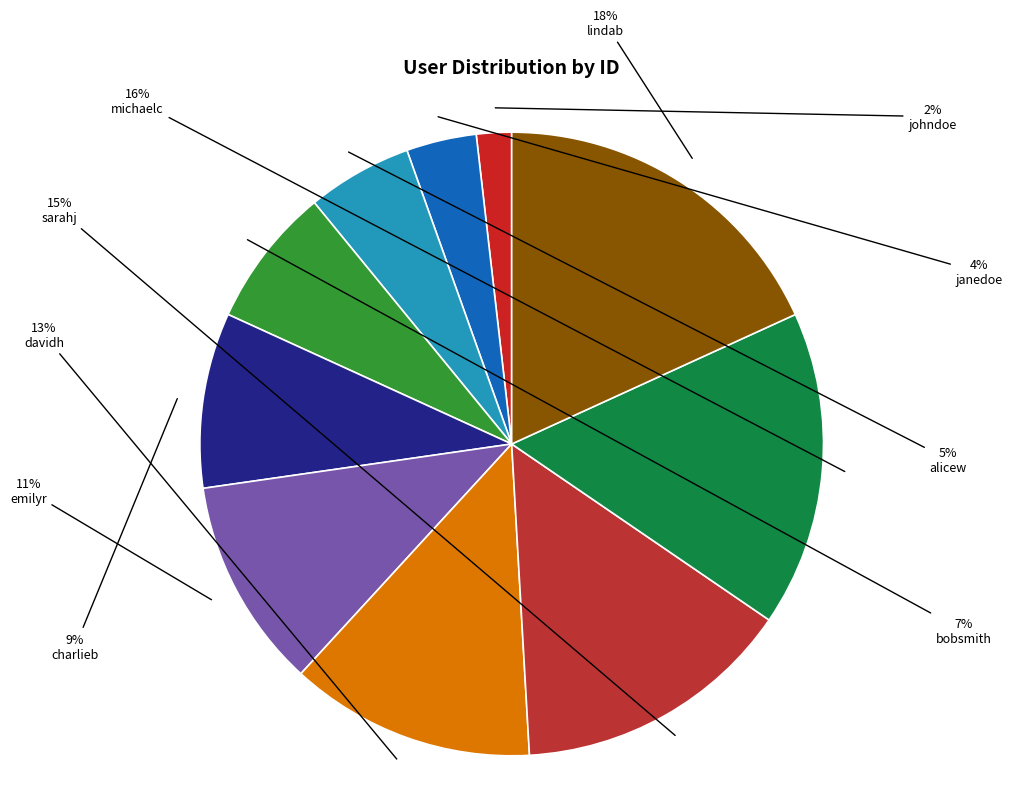

How many segments does this pie chart have?

10